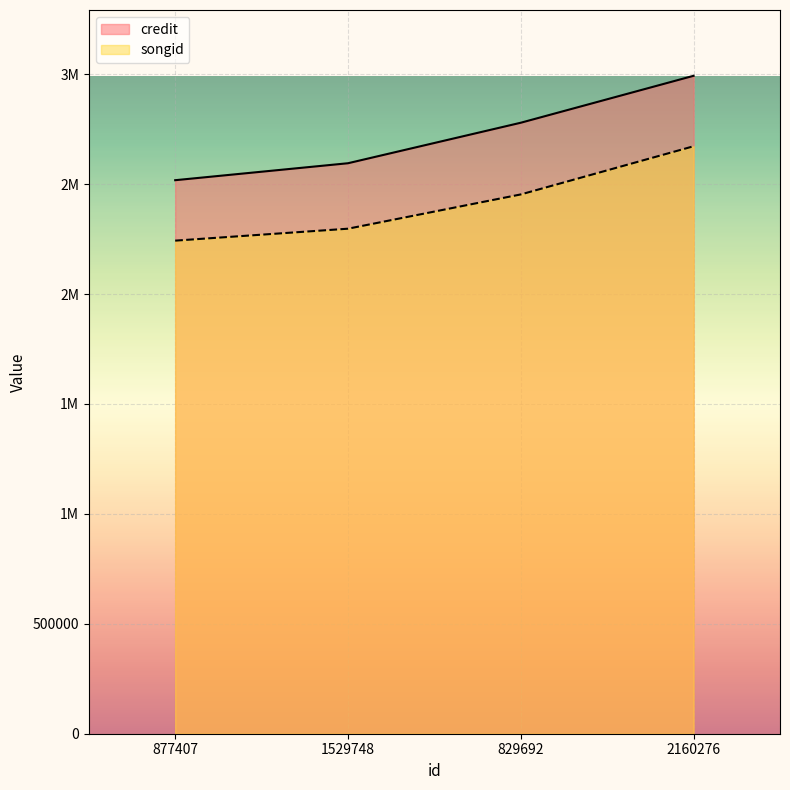

Reading left to right, list all the values displayed in this chart.

credit: 877407=2517924	1529748=2595096	829692=2779353	2160276=2992868
songid: 877407=2242995	1529748=2297313	829692=2453218	2160276=2672389